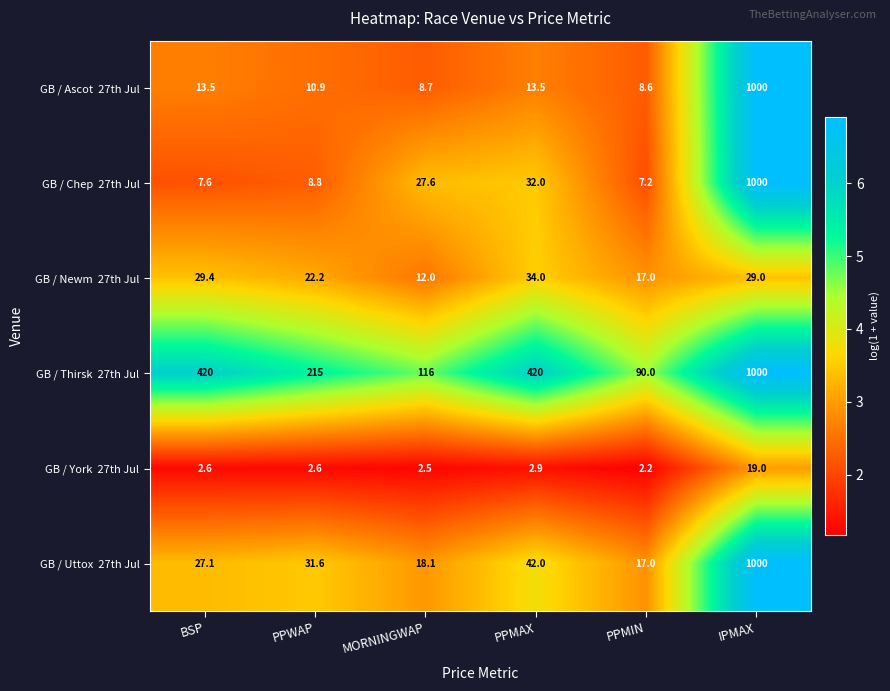

What is the maximum value shown in the chart?

1000.0